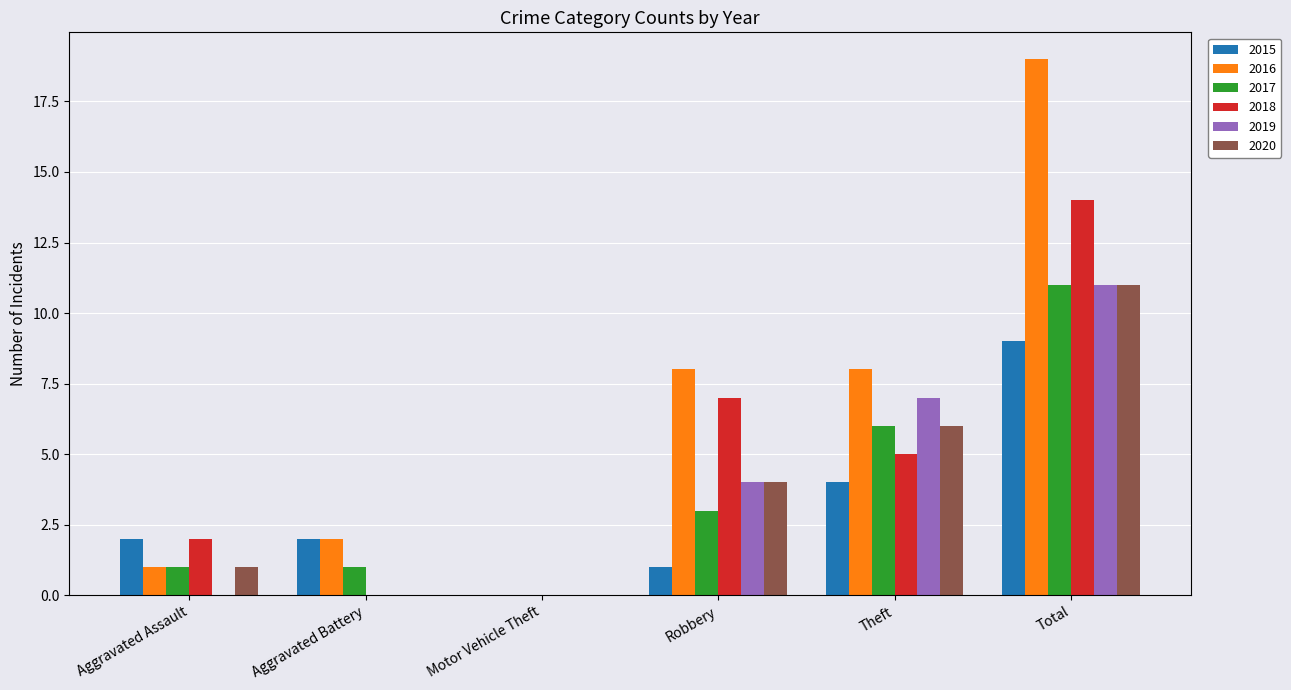

Which series changed the most between Aggravated Battery and Theft?

2019